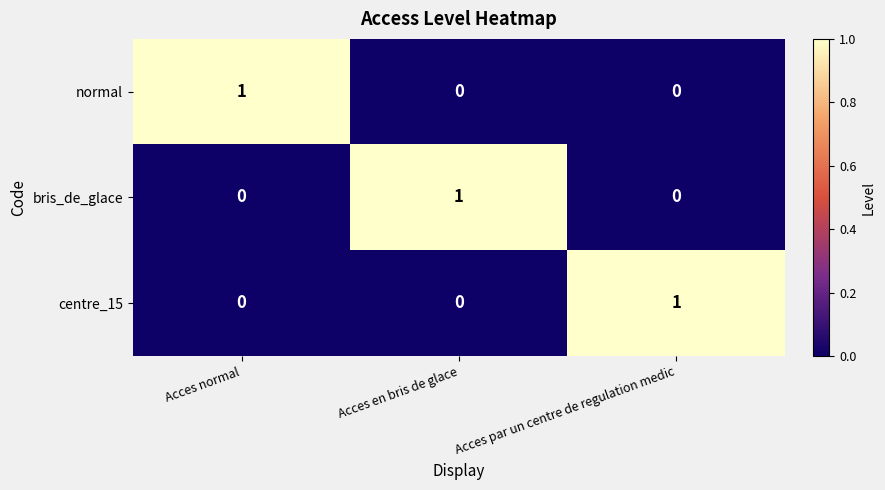

What is the total value across all series at Acces en bris de glace?

1